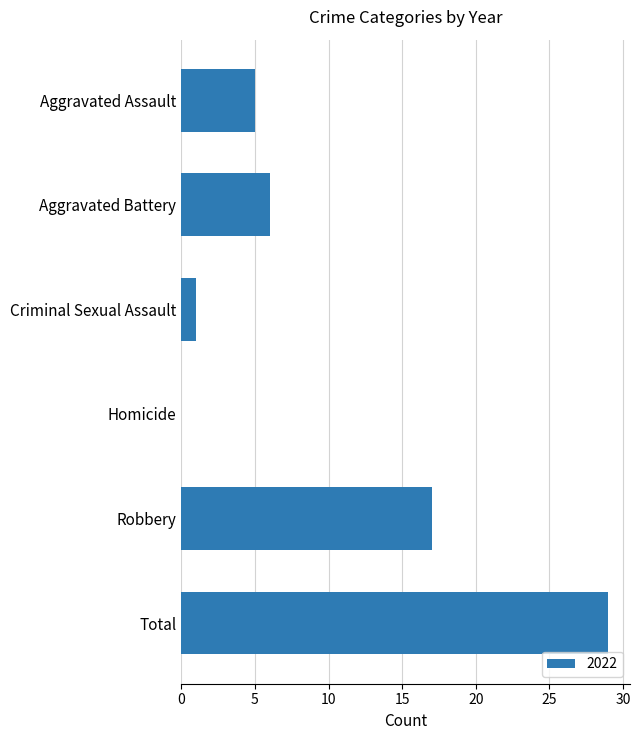

What is the sum of the values at Criminal Sexual Assault and Aggravated Battery?

7